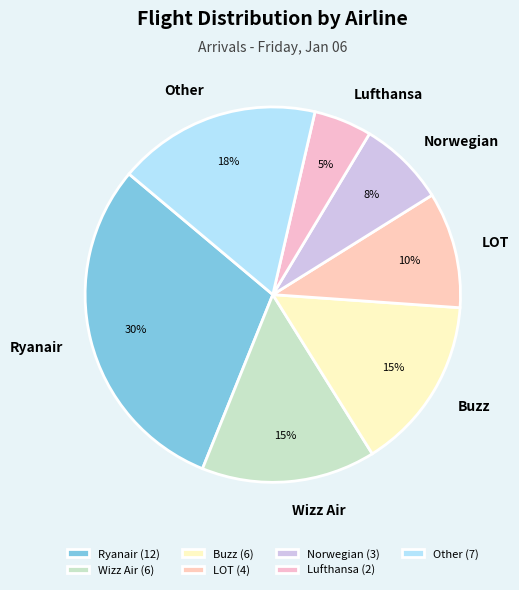

To the nearest percent, what percentage of the pie is Ryanair?

30%